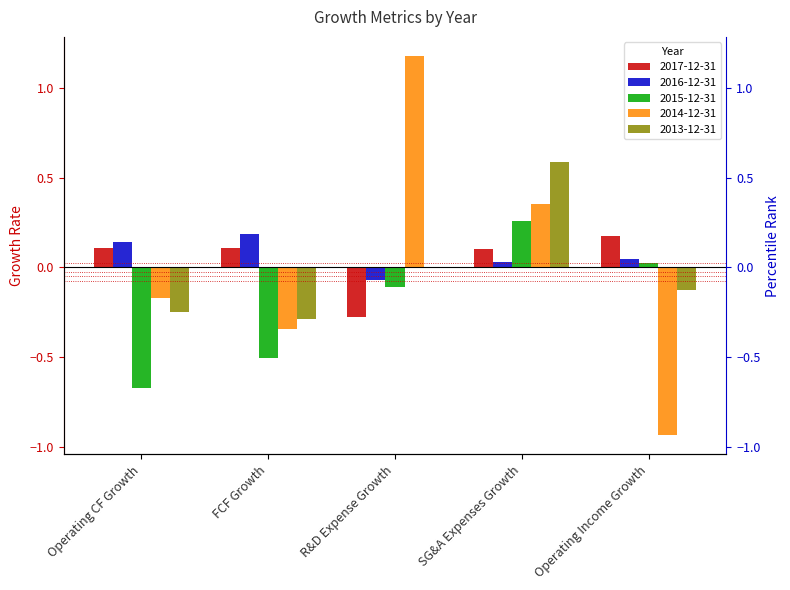

True or false: 2014-12-31 has a value of -0.3 at FCF Growth.

True